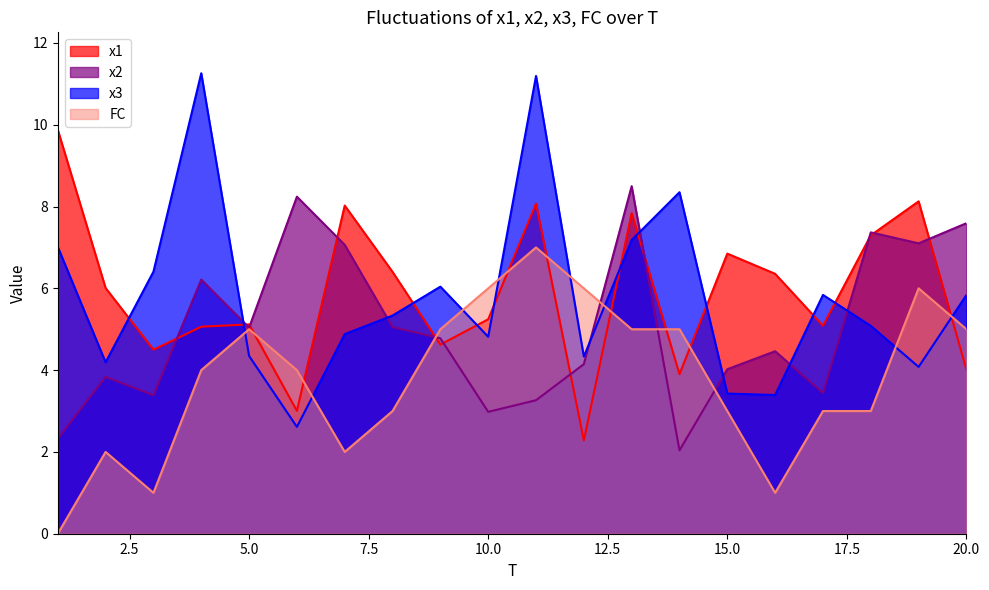

The FC series shows 1.1 at 7. True or false?

False